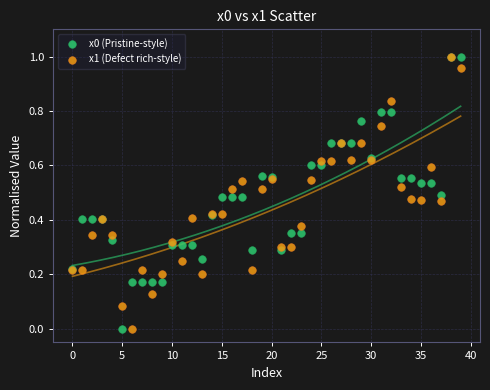

What are all the series names shown in the legend?

x0 (Pristine-style), x1 (Defect rich-style)